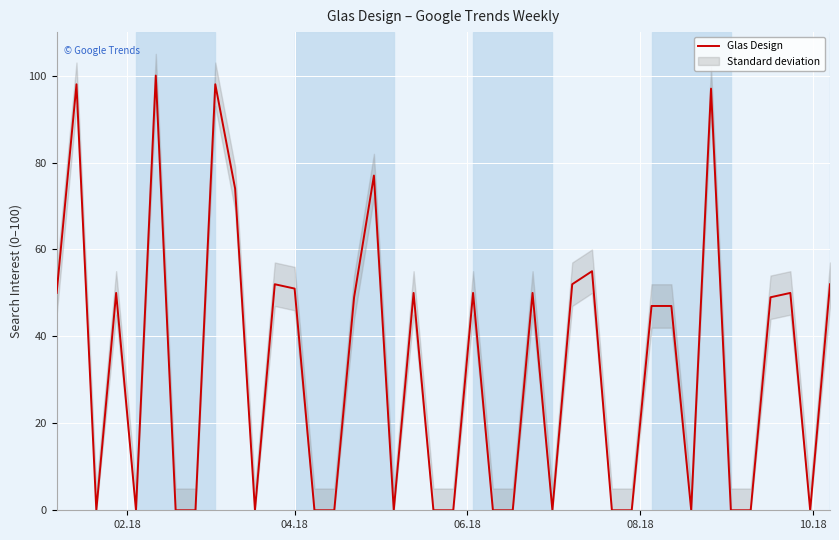

What is the highest value of the Glas Design series?

100